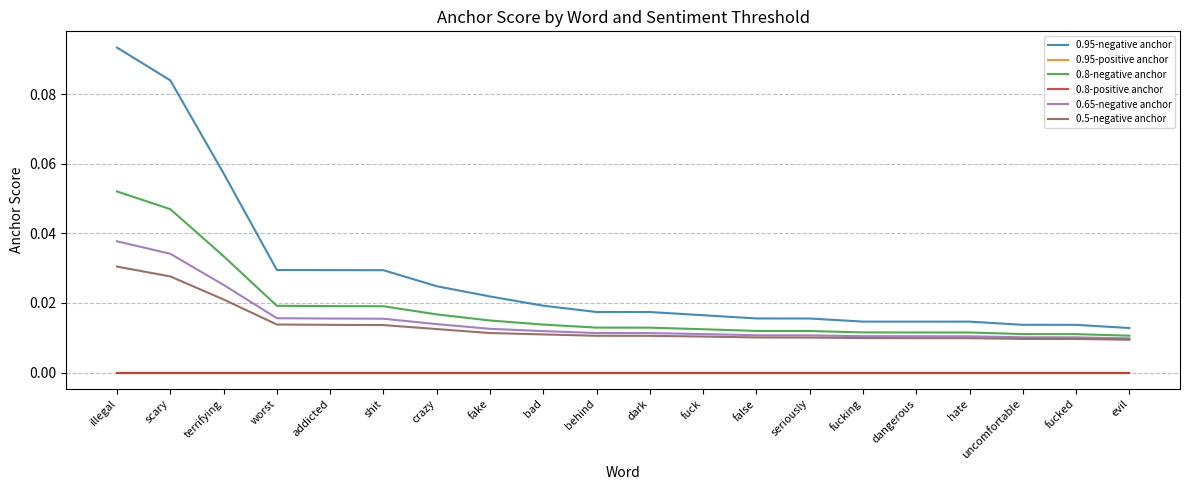

Reading left to right, transcribe all the data shown in this chart.

0.95-negative anchor: 0.1	0.1	0.1	0.0	0.0	0.0	0.0	0.0	0.0	0.0	0.0	0.0	0.0	0.0	0.0	0.0	0.0	0.0	0.0	0.0
0.95-positive anchor: 0.0	0.0	0.0	0.0	0.0	0.0	0.0	0.0	0.0	0.0	0.0	0.0	0.0	0.0	0.0	0.0	0.0	0.0	0.0	0.0
0.8-negative anchor: 0.1	0.0	0.0	0.0	0.0	0.0	0.0	0.0	0.0	0.0	0.0	0.0	0.0	0.0	0.0	0.0	0.0	0.0	0.0	0.0
0.8-positive anchor: 0.0	0.0	0.0	0.0	0.0	0.0	0.0	0.0	0.0	0.0	0.0	0.0	0.0	0.0	0.0	0.0	0.0	0.0	0.0	0.0
0.65-negative anchor: 0.0	0.0	0.0	0.0	0.0	0.0	0.0	0.0	0.0	0.0	0.0	0.0	0.0	0.0	0.0	0.0	0.0	0.0	0.0	0.0
0.5-negative anchor: 0.0	0.0	0.0	0.0	0.0	0.0	0.0	0.0	0.0	0.0	0.0	0.0	0.0	0.0	0.0	0.0	0.0	0.0	0.0	0.0